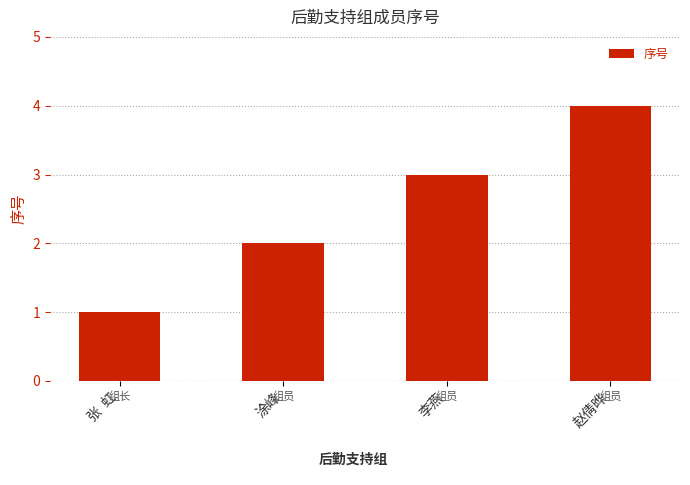

What is the change in value from 张  虹 to 赵倩晔?

+3